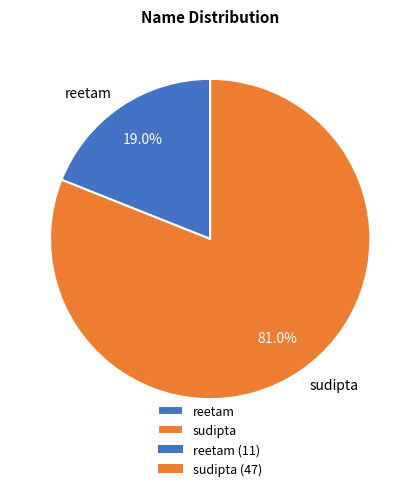

What percentage do reetam and sudipta together represent?

100.0%